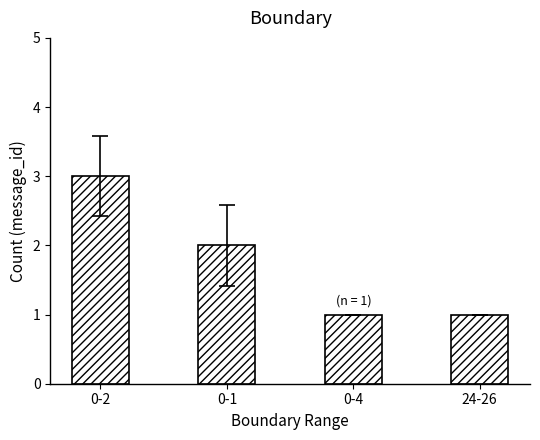

What is the greatest value displayed?

3